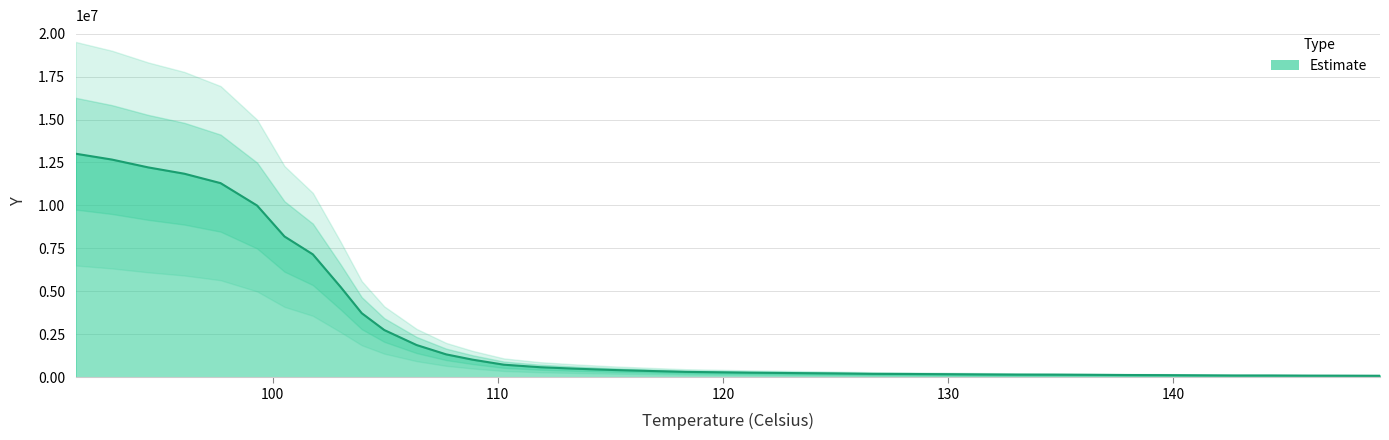

What is the difference between the maximum and second lowest values?

12918936.9